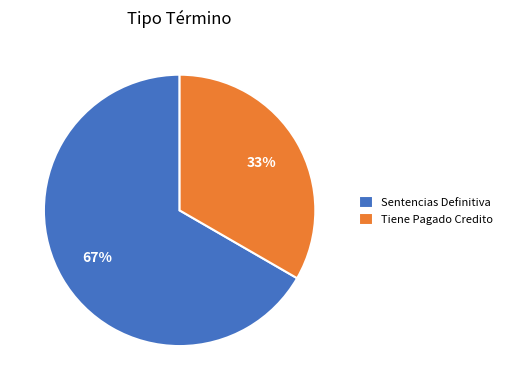

What percentage is the Sentencias Definitiva slice, to the nearest percent?

67%